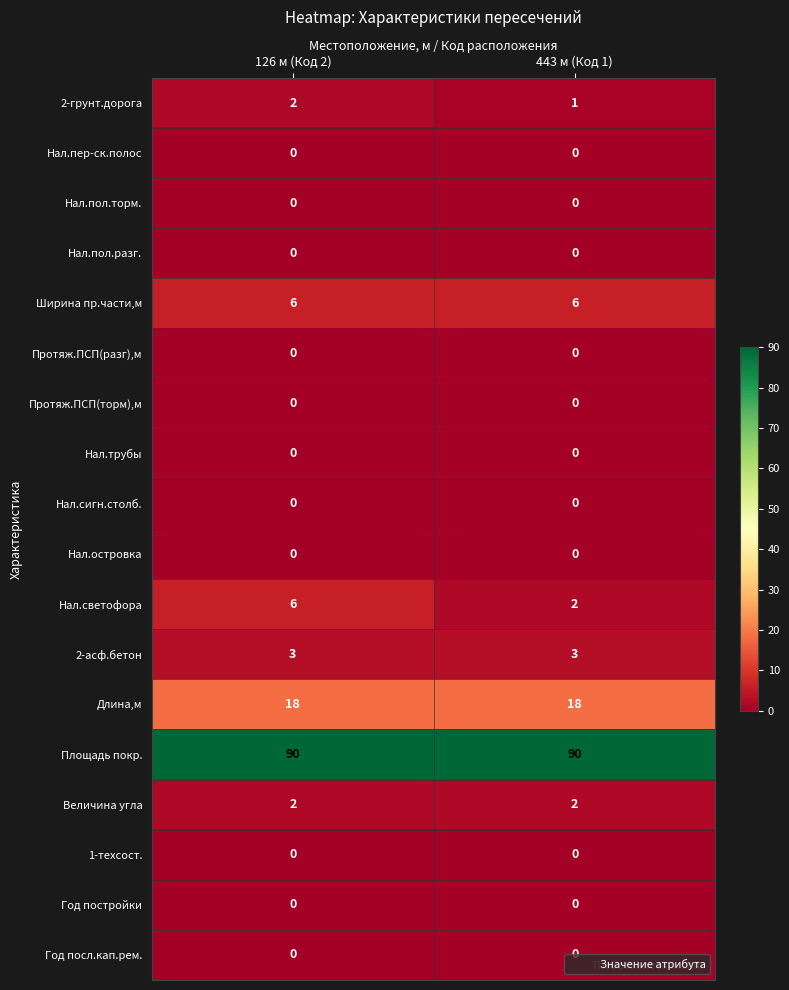

How many categories are shown in the chart?

2